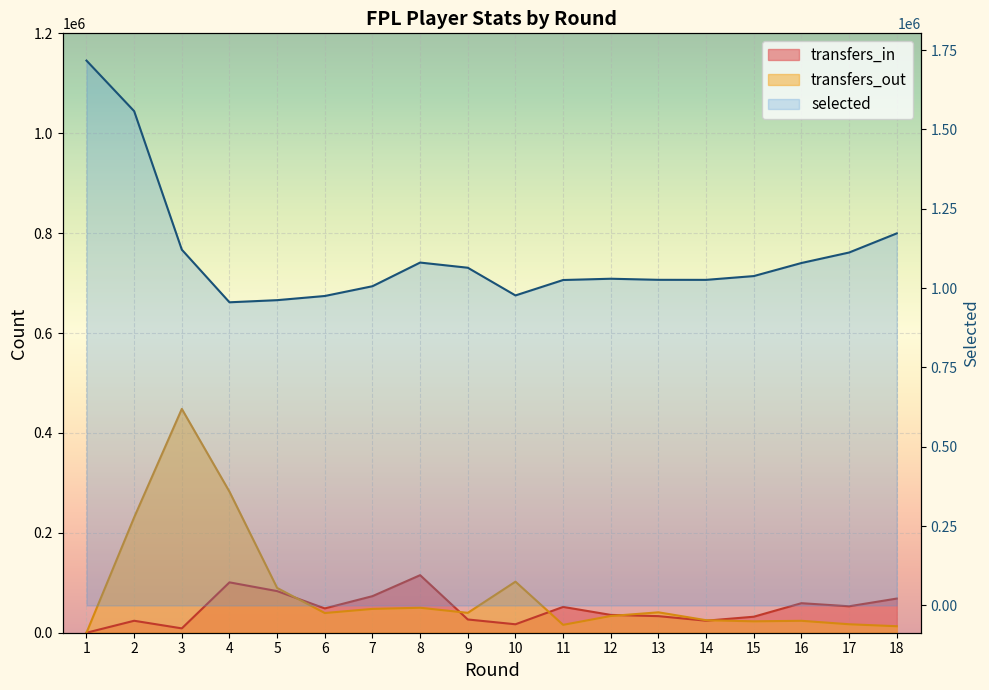

Is the value of selected at 12 greater than the value of transfers_out at 17?

Yes